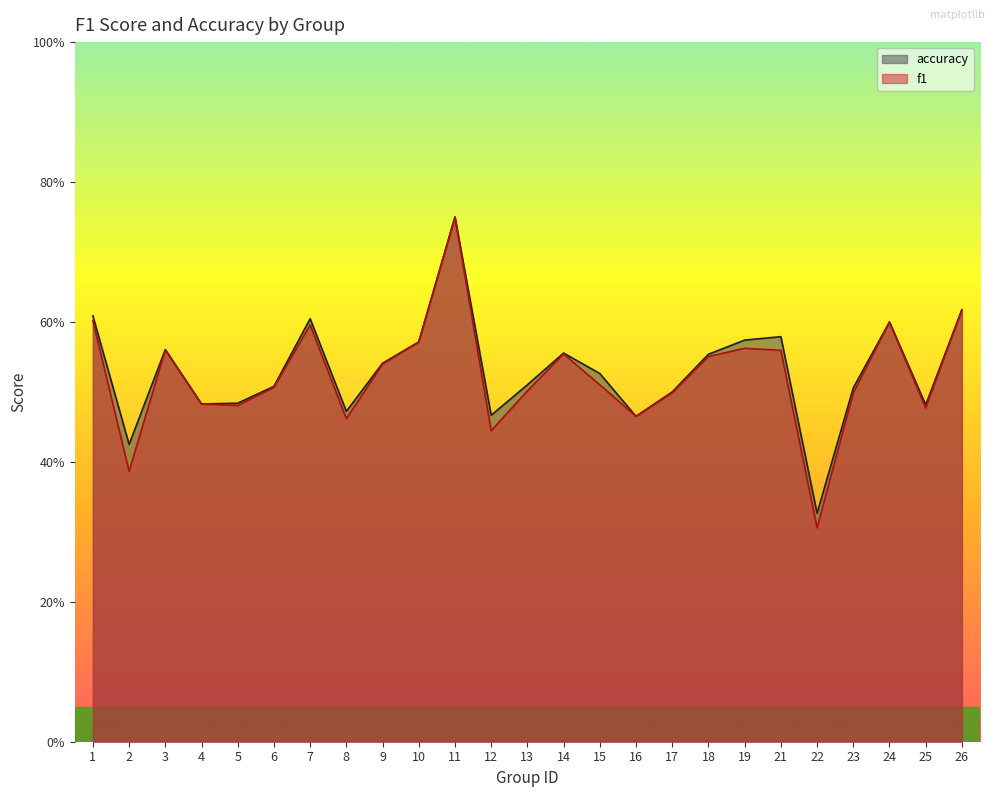

Where is accuracy nearest to the value 0?

22